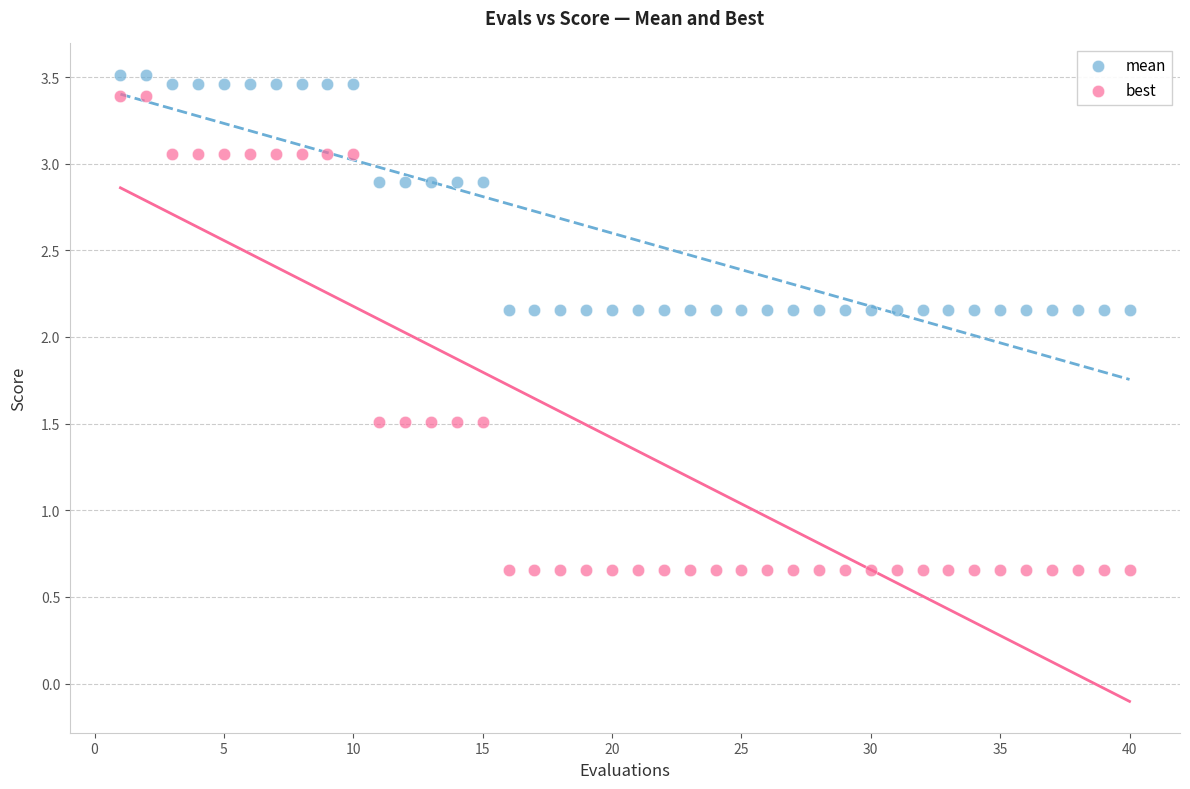

What are all the series names shown in the legend?

mean, best